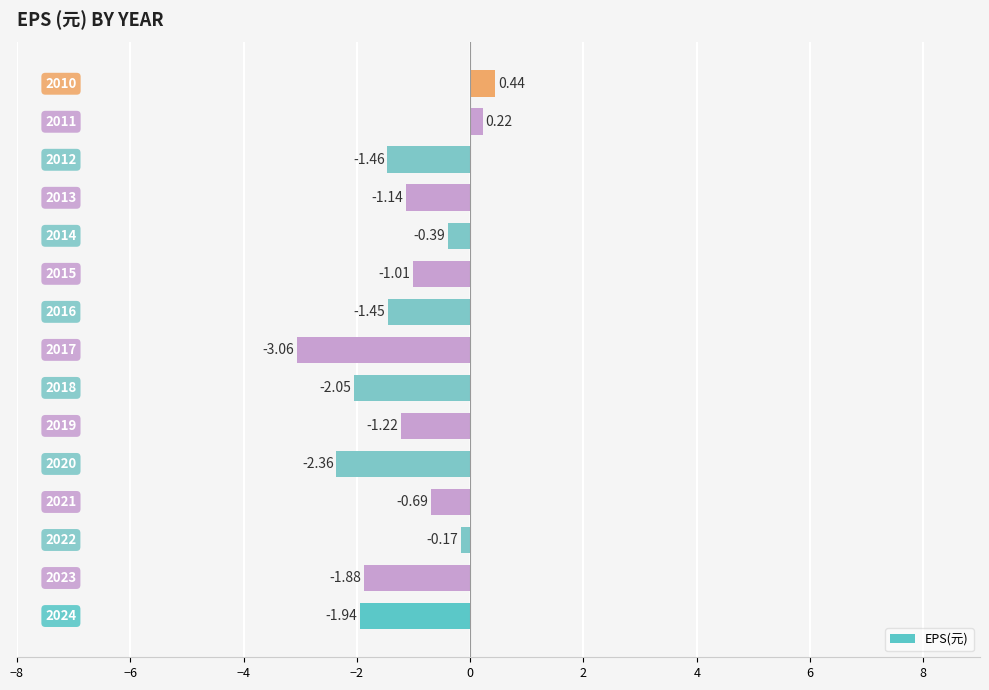

Does the chart contain any negative values?

Yes